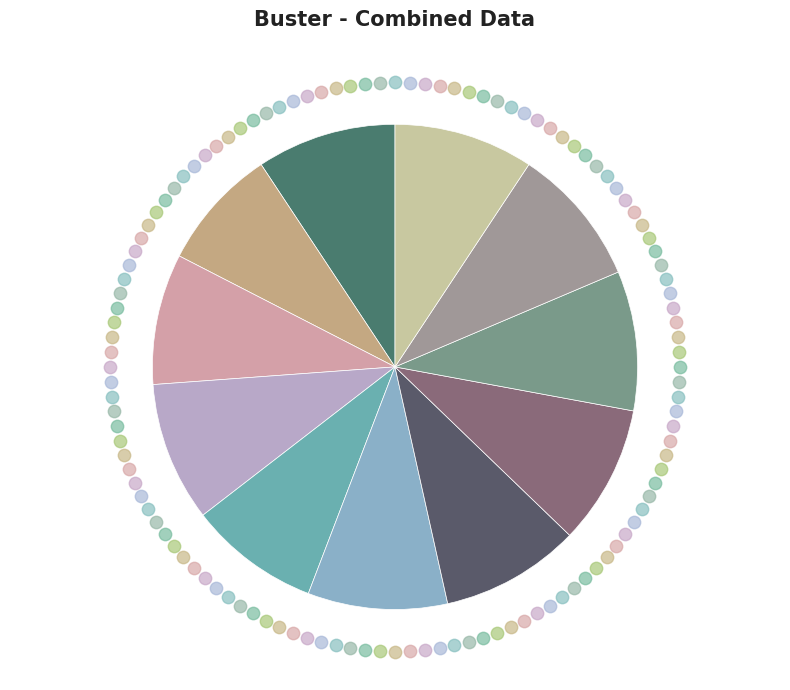

Which slice is the largest?

Vendsyssel